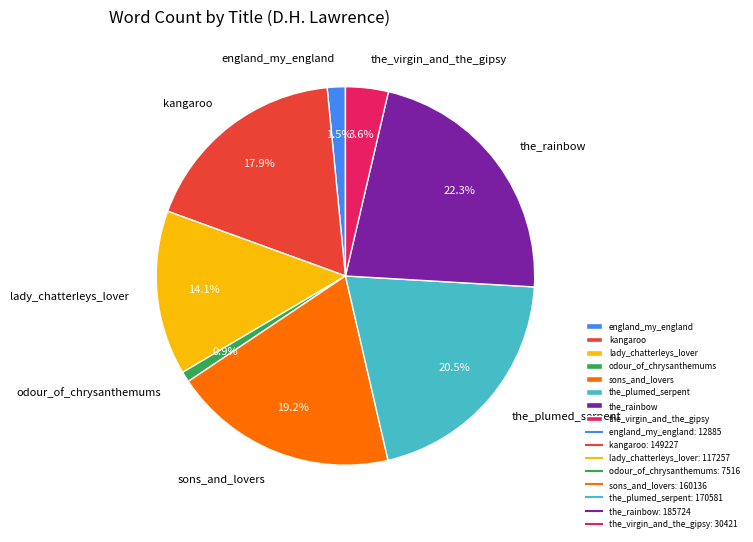

Rank the categories by value from lowest to highest.

odour_of_chrysanthemums, england_my_england, the_virgin_and_the_gipsy, lady_chatterleys_lover, kangaroo, sons_and_lovers, the_plumed_serpent, the_rainbow